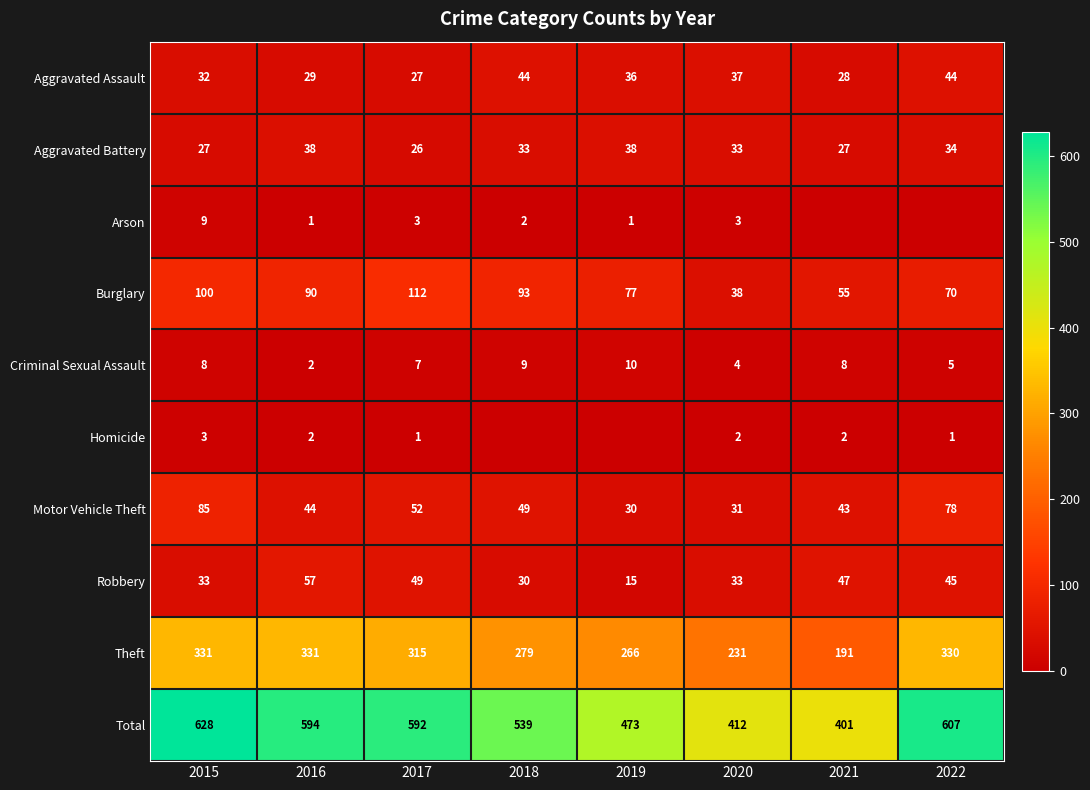

At which category is the sum across all series the highest?

2015